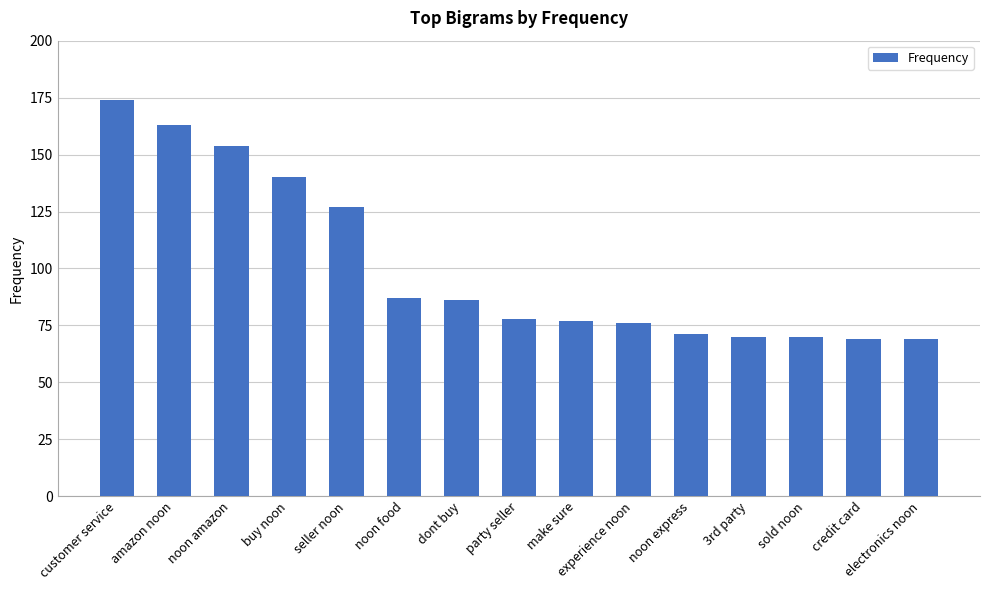

What is the minimum value shown in the chart?

69